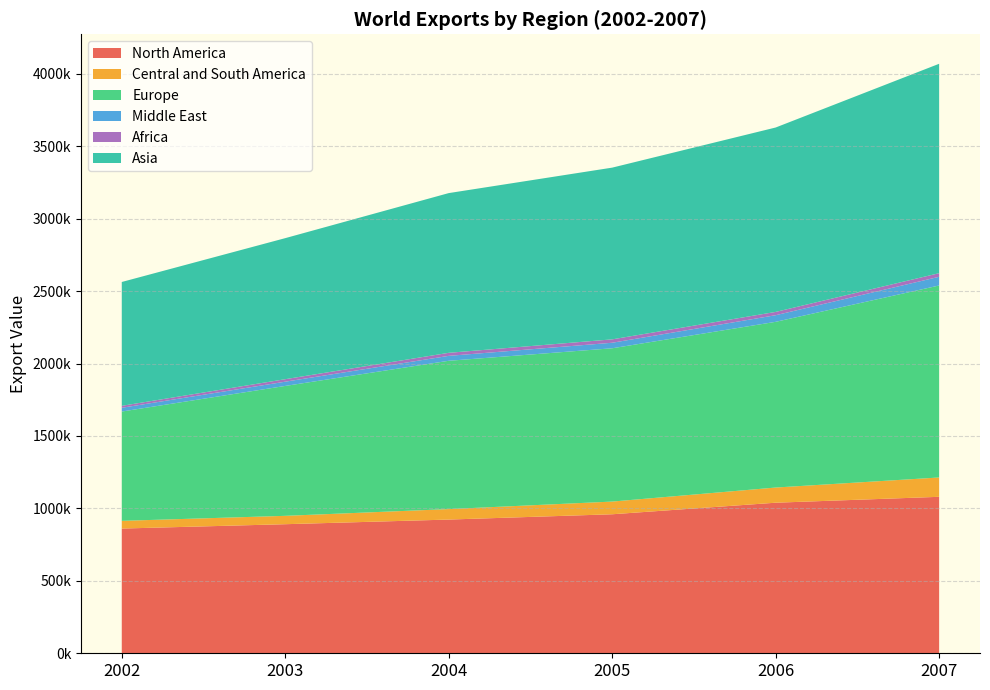

Reading left to right, extract all data points from this chart.

North America: 860992	891025	923070	959644	1039434	1080127
Central and South America: 53195	57756	72306	87610	104713	133470
Europe: 754601	896723	1023781	1058247	1143913	1325372
Middle East: 25899	29317	33947	38137	45697	60021
Africa: 13492	17316	21019	23459	22746	24912
Asia: 854943	973610	1102593	1185418	1273002	1445544